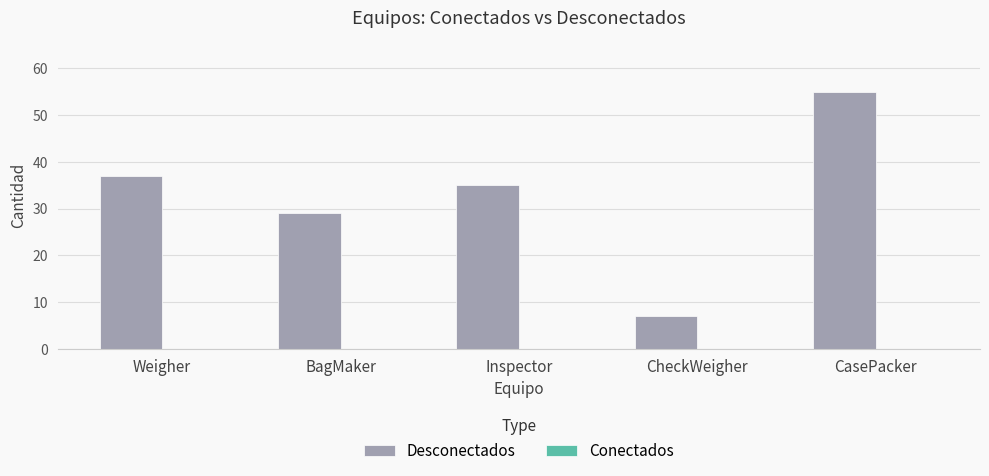

What is the label of the 2nd bar from the left?

BagMaker